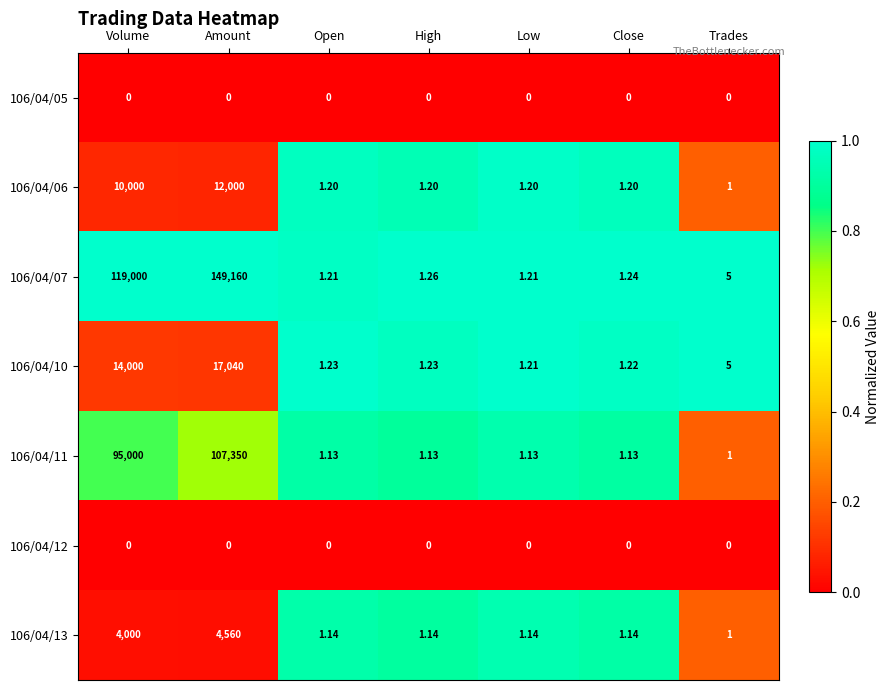

Which label corresponds to the largest value in the chart?

Amount